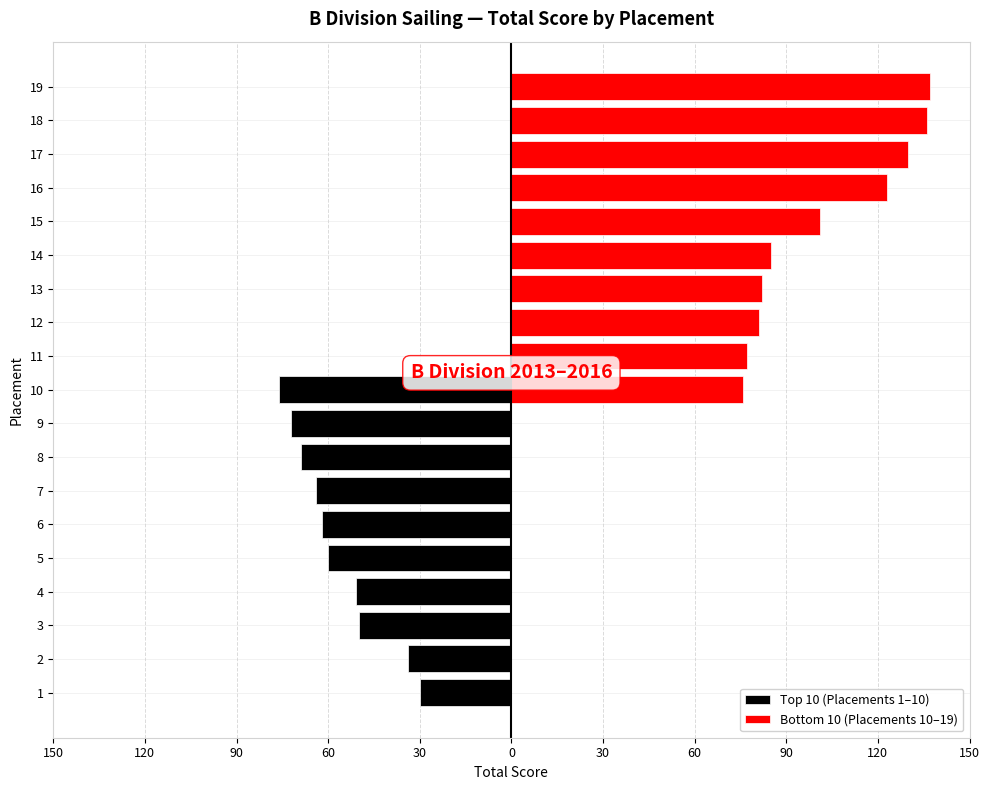

Reading left to right, list all the values displayed in this chart.

Top 10 (Placements 1–10): -30	-34	-50	-51	-60	-62	-64	-69	-72	-76
Bottom 10 (Placements 10–19): 76	77	81	82	85	101	123	130	136	137